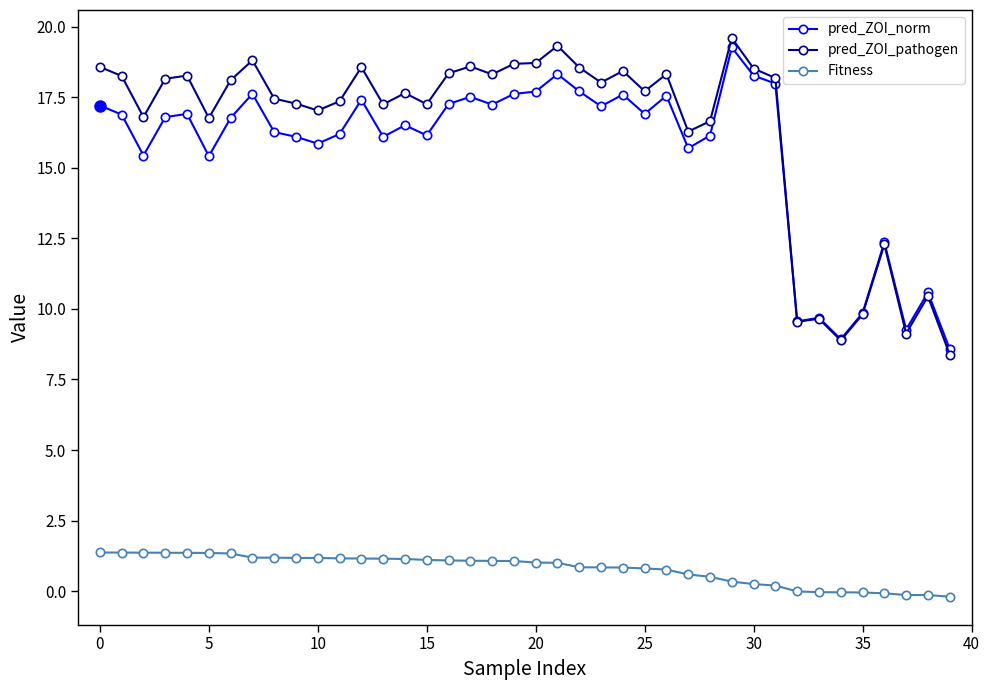

What is the value of the pred_ZOI_pathogen point at the 38th from the left?

9.1